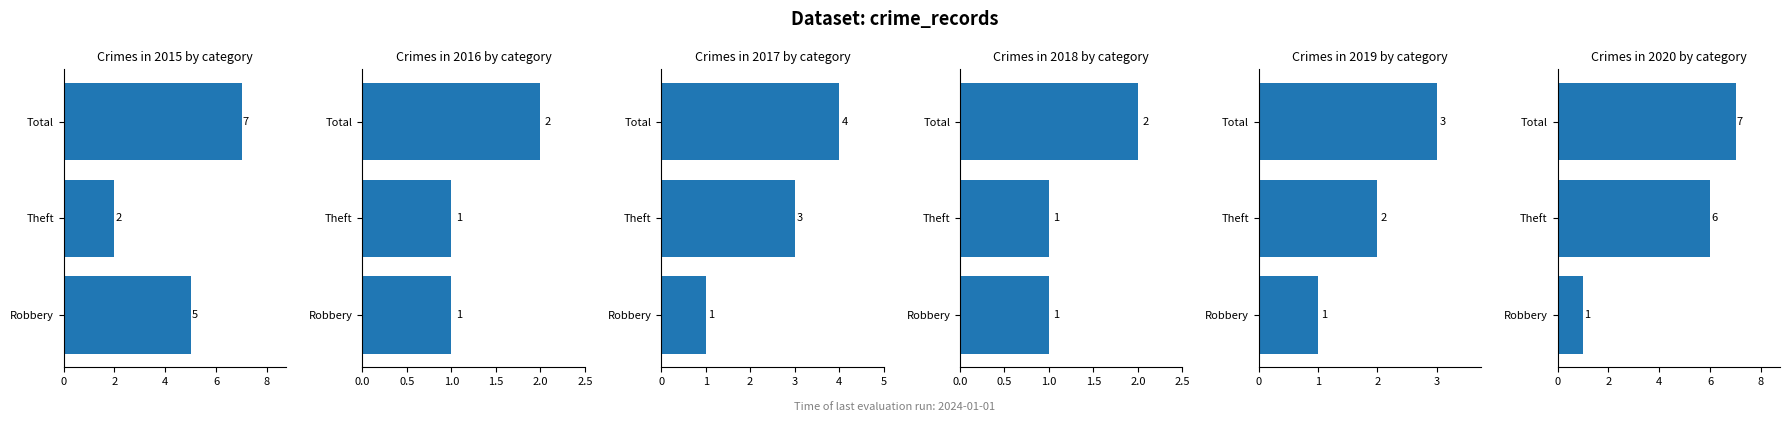

What is the sum of the 2016 values at Robbery and Total?

3